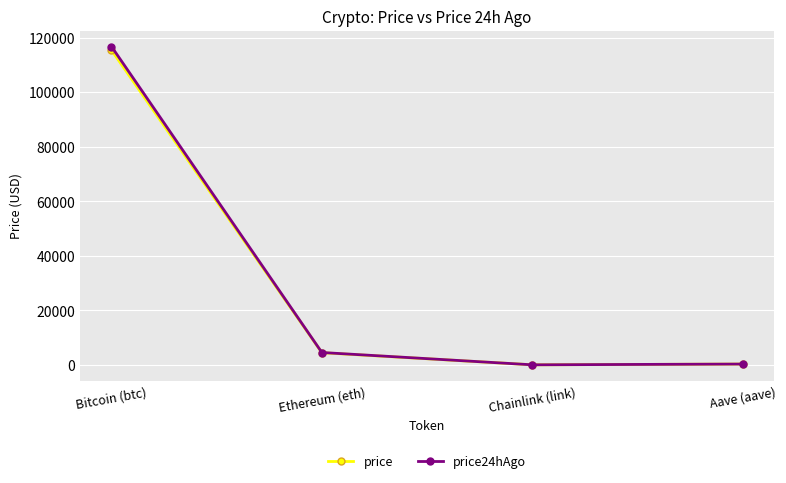

How many data points in price are above 4464?

2